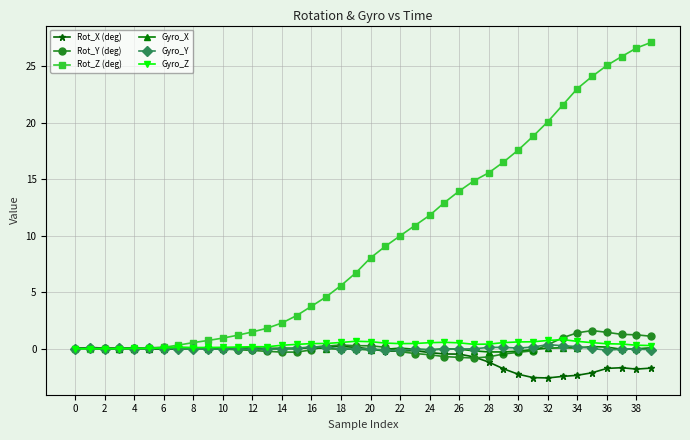

What is the difference between the second highest and second lowest values in the Gyro_Z series?

0.7